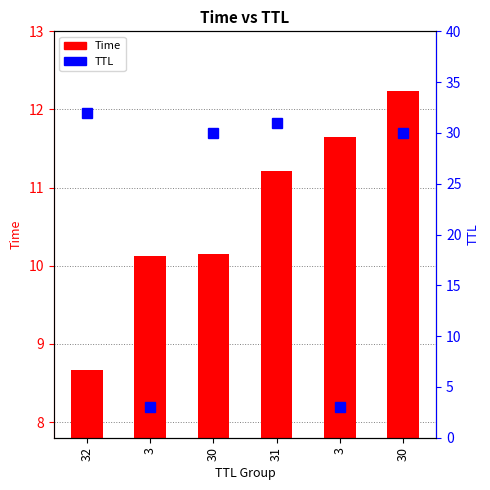

Which series has the largest total across all categories?

TTL